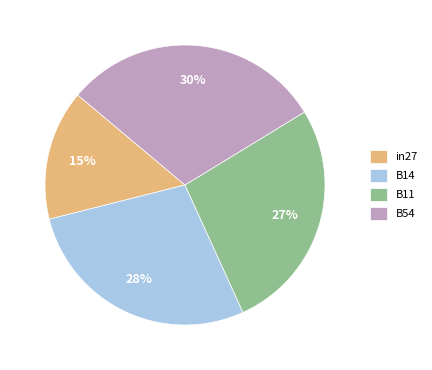

How many slices are in this pie chart?

4